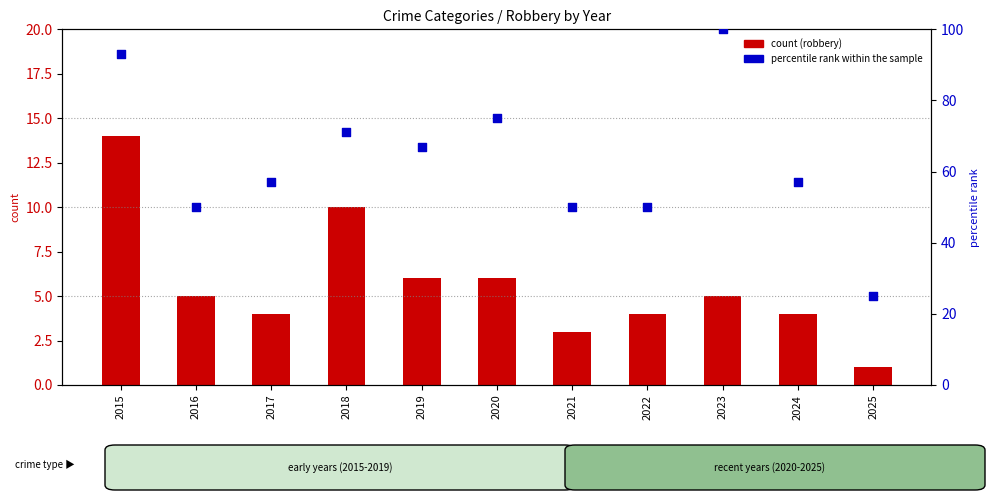

Which series has the largest total across all categories?

percentile rank within the sample